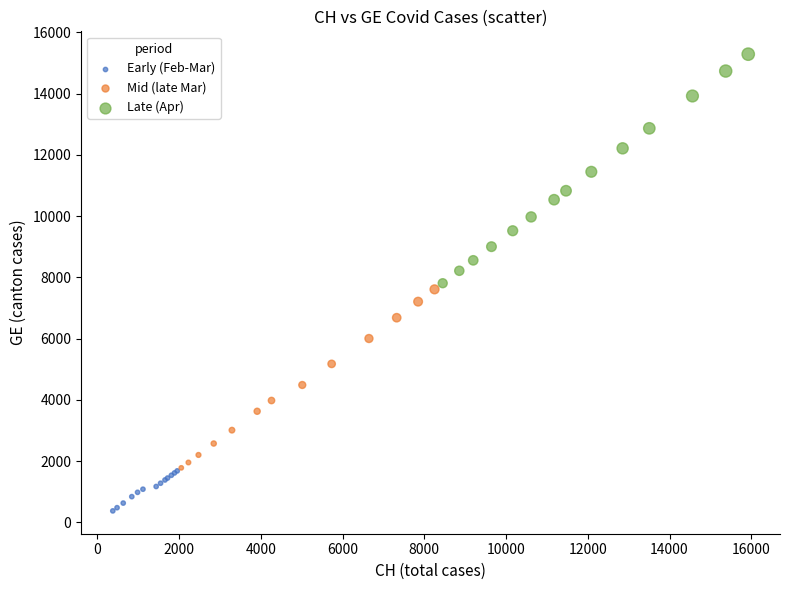

Which series has the widest spread of Y values?

Late (Apr)